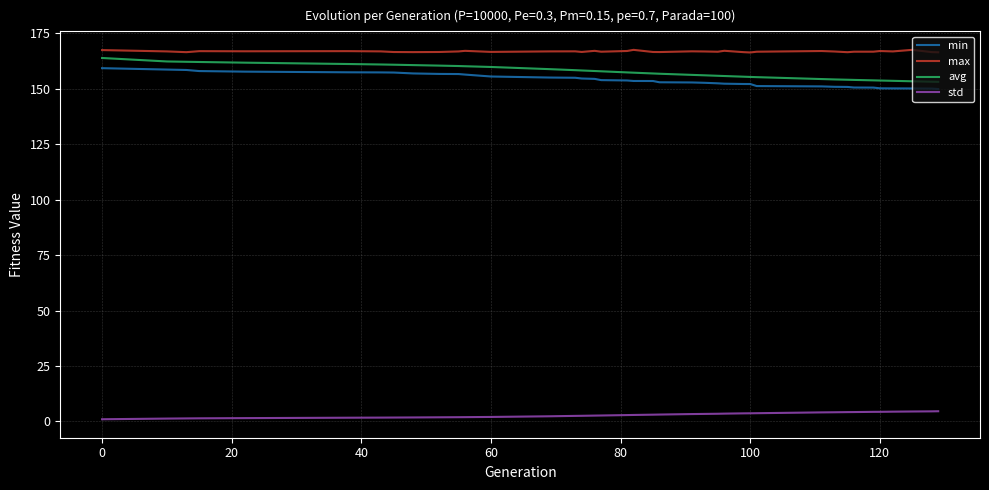

True or false: std and max cross at least once.

False